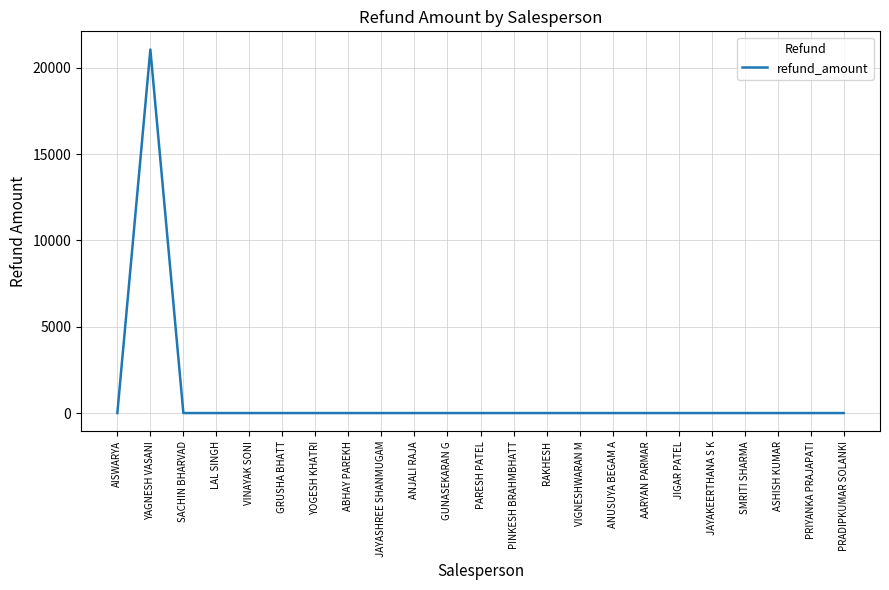

The chart shows a value of 0.0 at ANUSUYA BEGAM A. True or false?

True